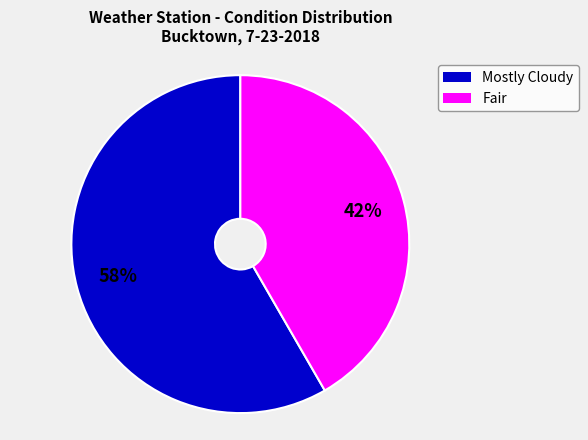

Is there any slice that represents more than half of the pie?

Yes